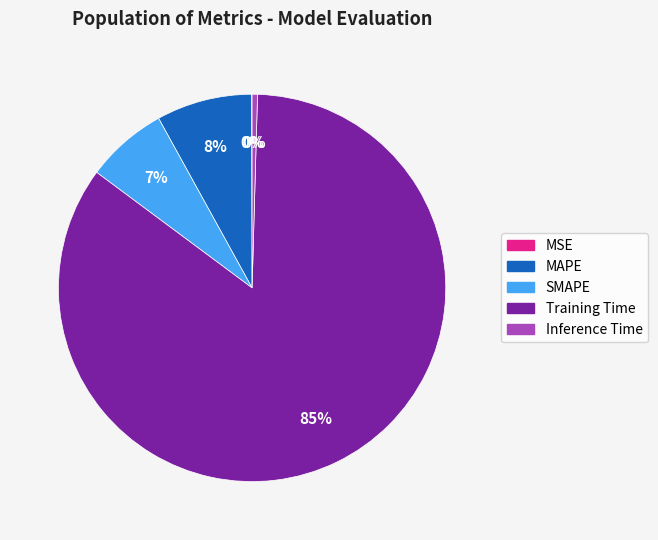

What is the largest slice in the pie chart?

Training Time